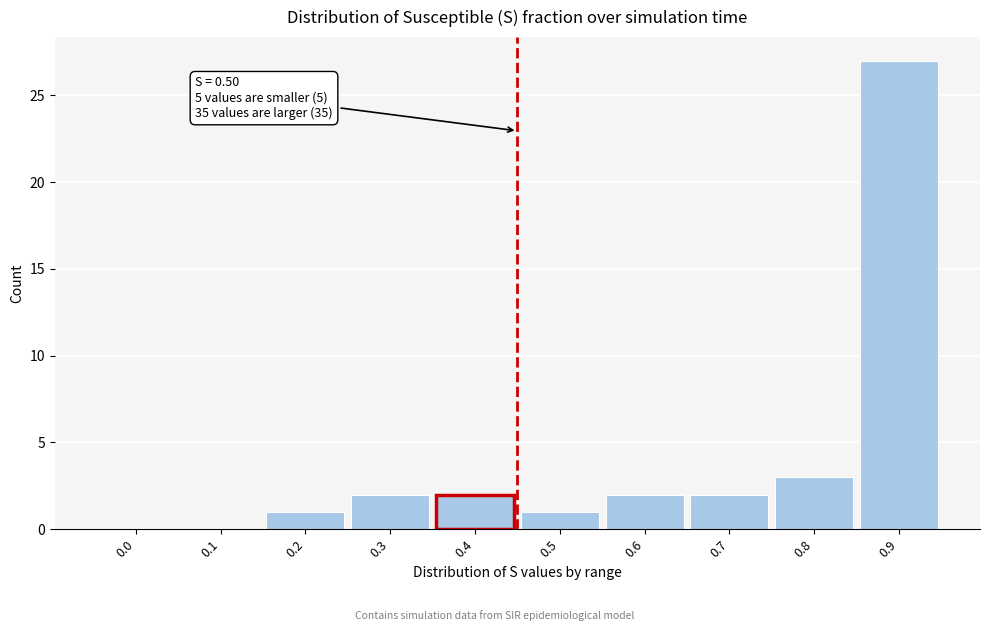

Reading left to right, list all the values displayed in this chart.

0.0=0	0.1=0	0.2=1	0.3=2	0.4=2	0.5=1	0.6=2	0.7=2	0.8=3	0.9=27